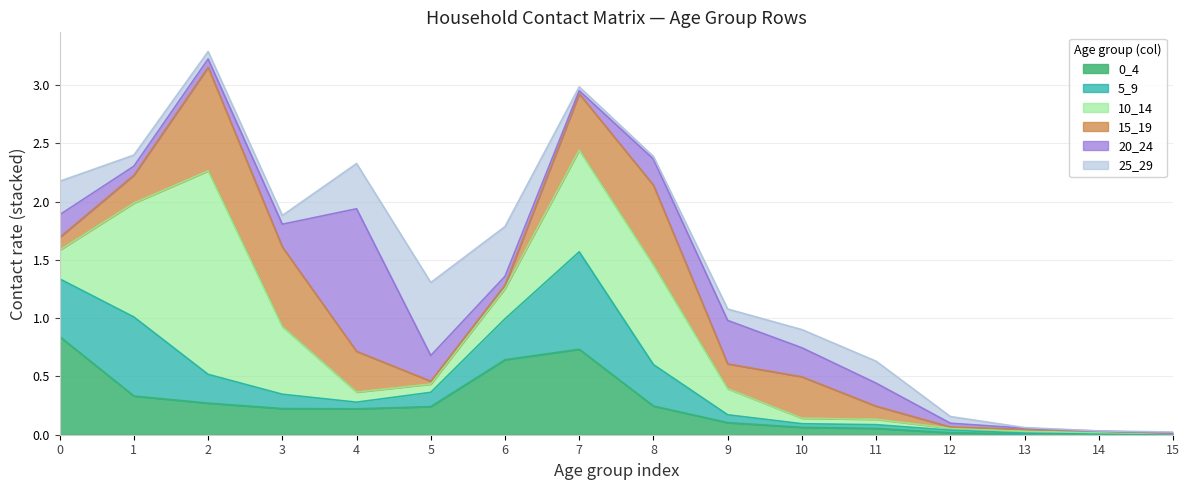

How many intersections are there between 5_9 and 10_14?

6